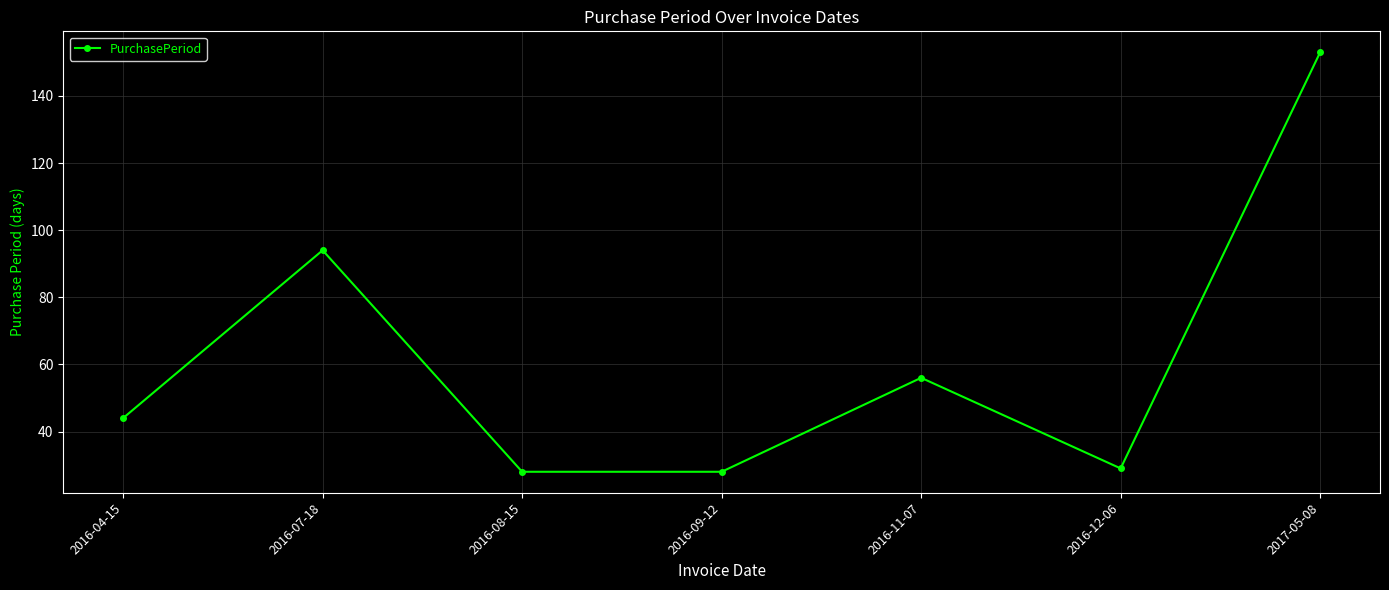

At which category does the data reach its first local peak?

2016-07-18